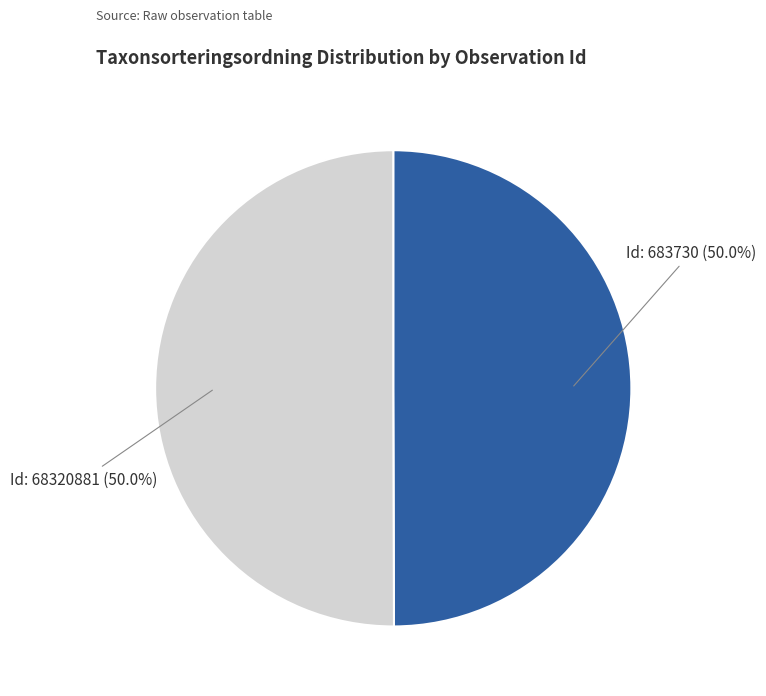

To the nearest percent, what is the average slice percentage?

50%